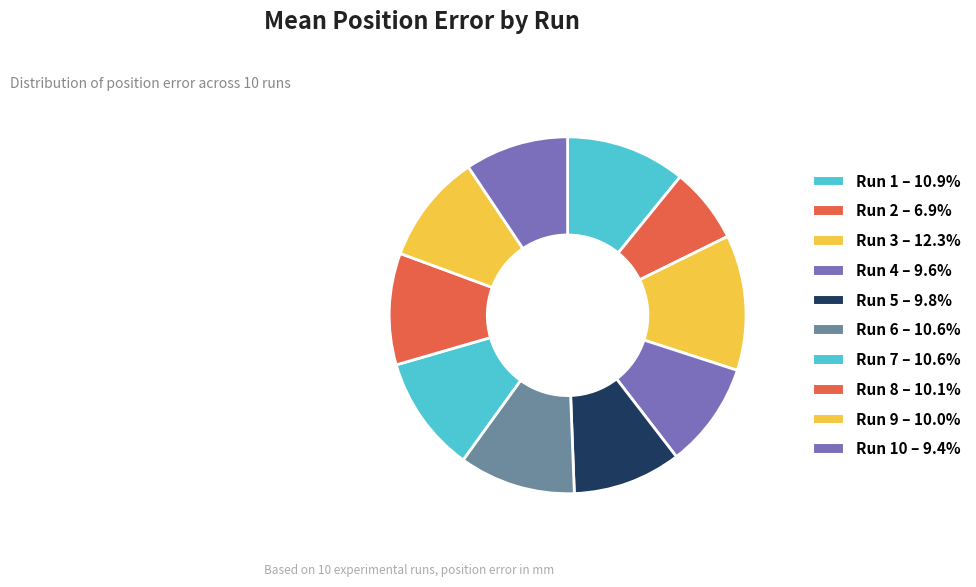

Which slice is the smallest?

Run 2